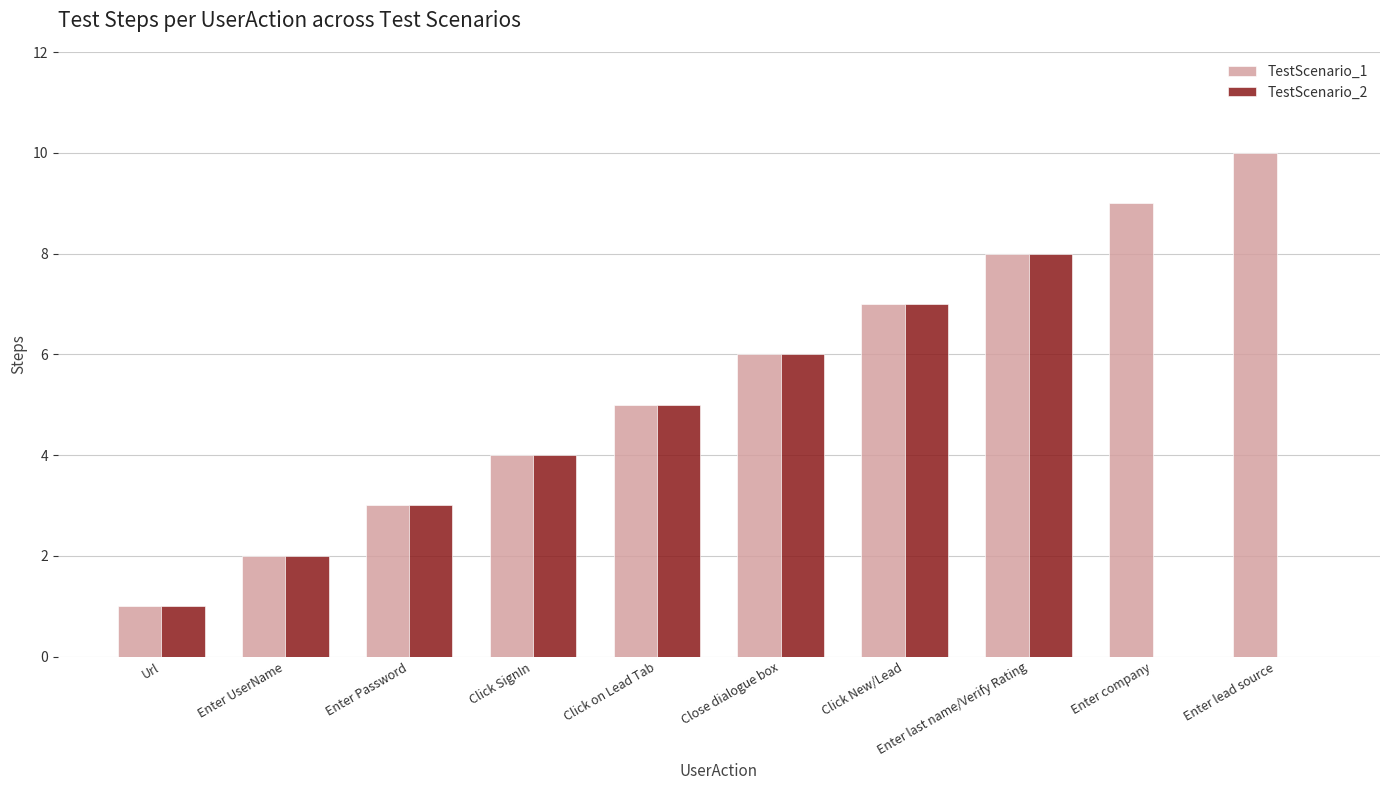

Is the value of TestScenario_1 at Enter Password greater than the value of TestScenario_2 at Close dialogue box?

No